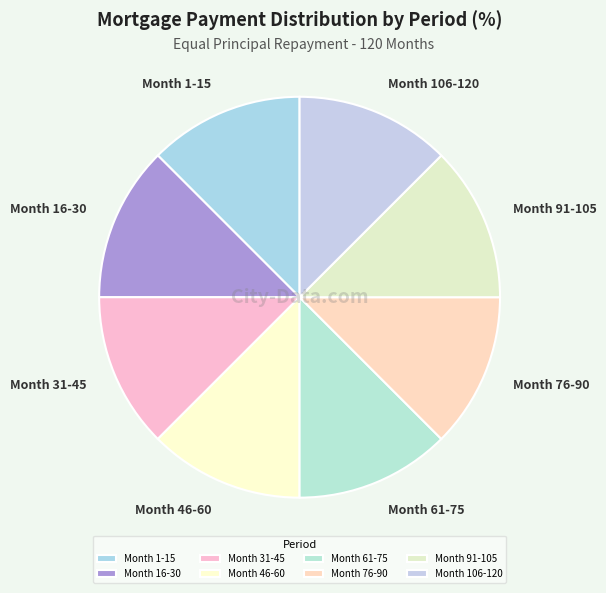

True or false: Month 1-15 accounts for 12% of the total.

True